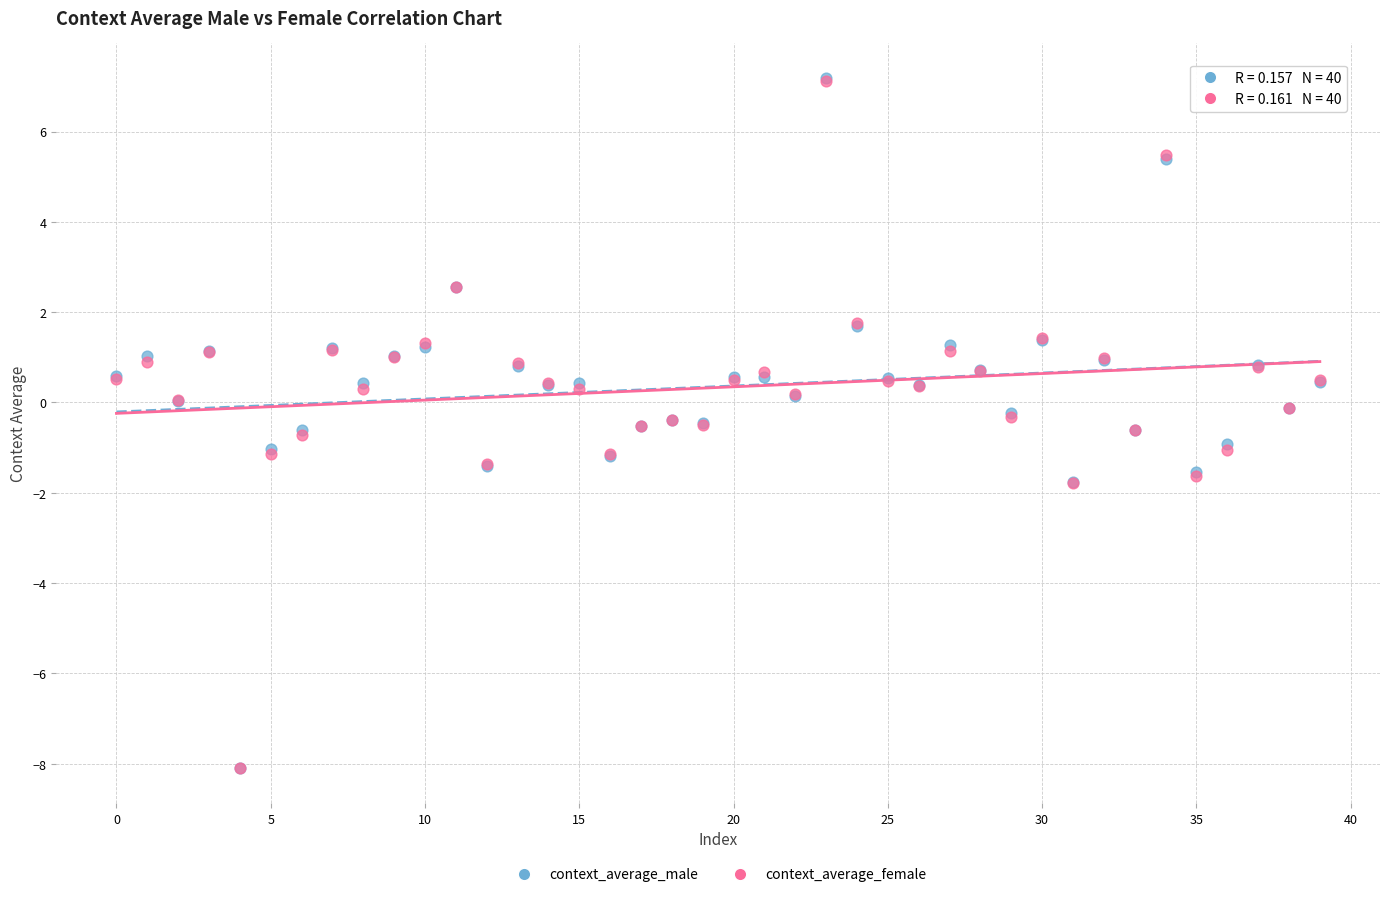

Which series has the largest Y range (max minus min)?

context_average_male